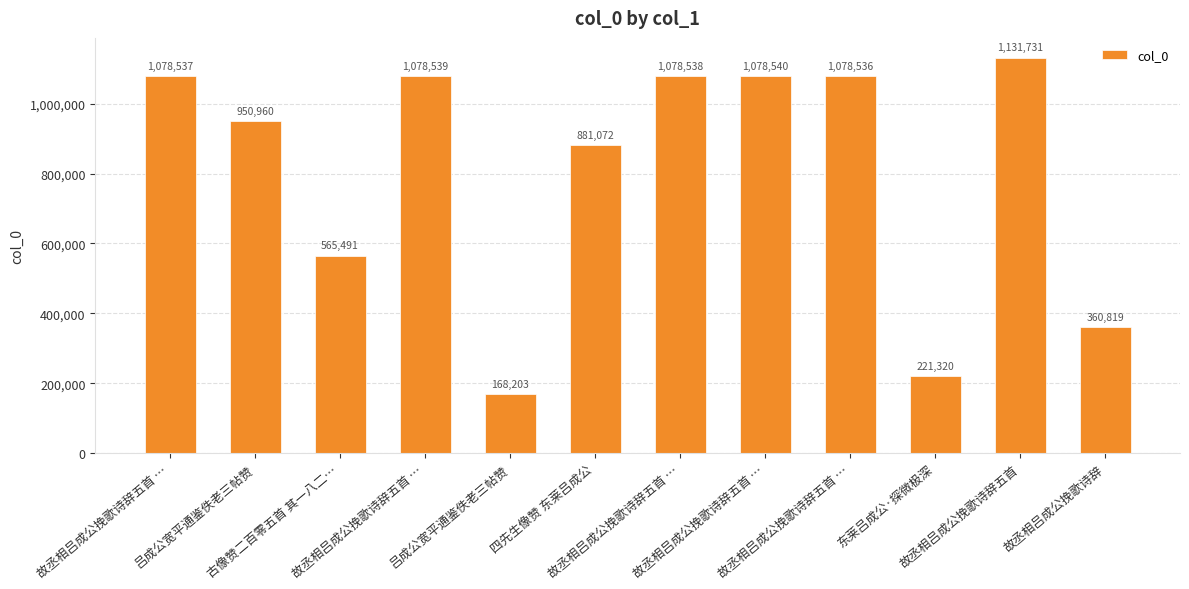

What is the difference between the second highest and minimum values?

910337